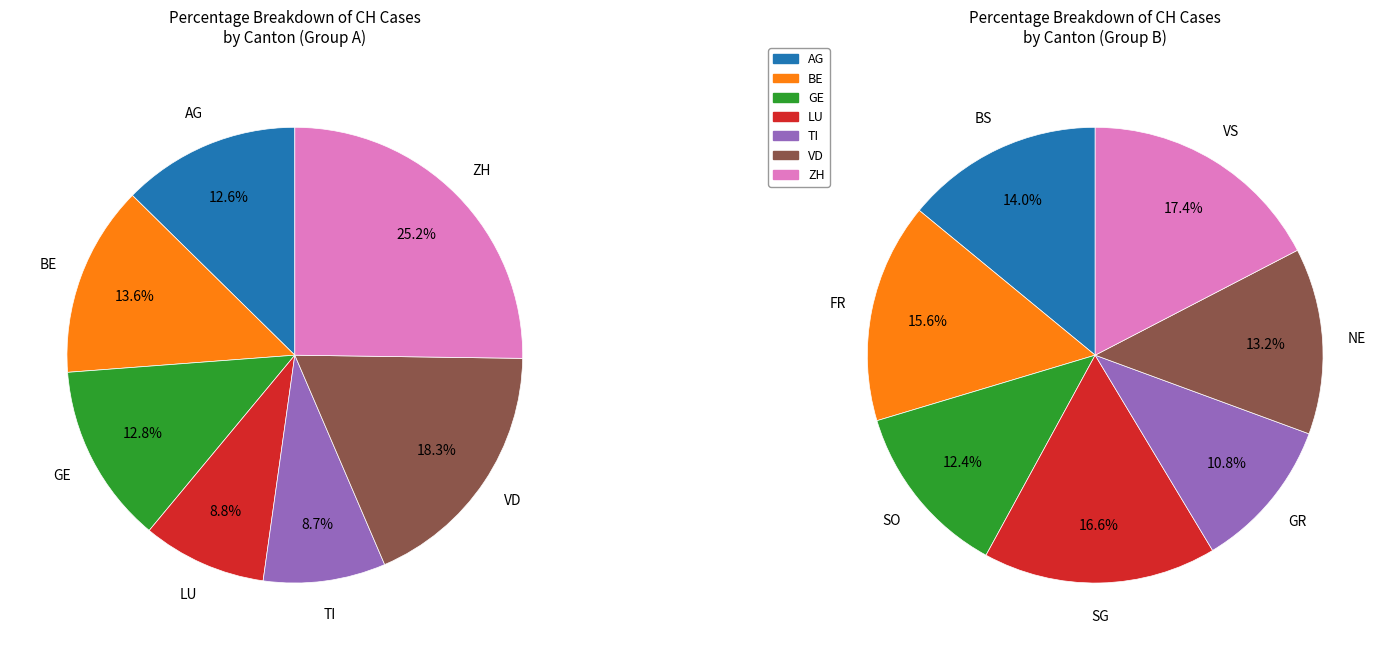

Which slice is the largest?

ZH